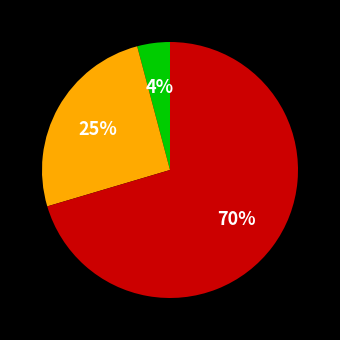

How many slices are in this pie chart?

3